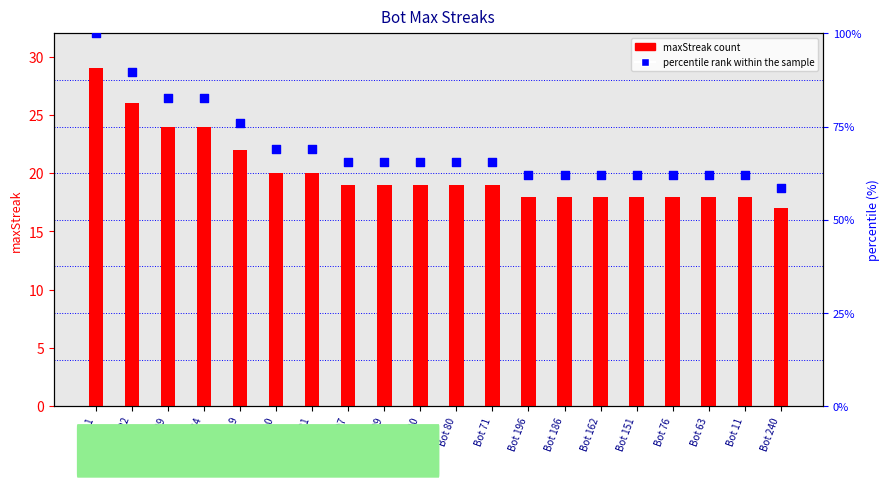

Which series reaches the maximum Y coordinate?

percentile rank within the sample